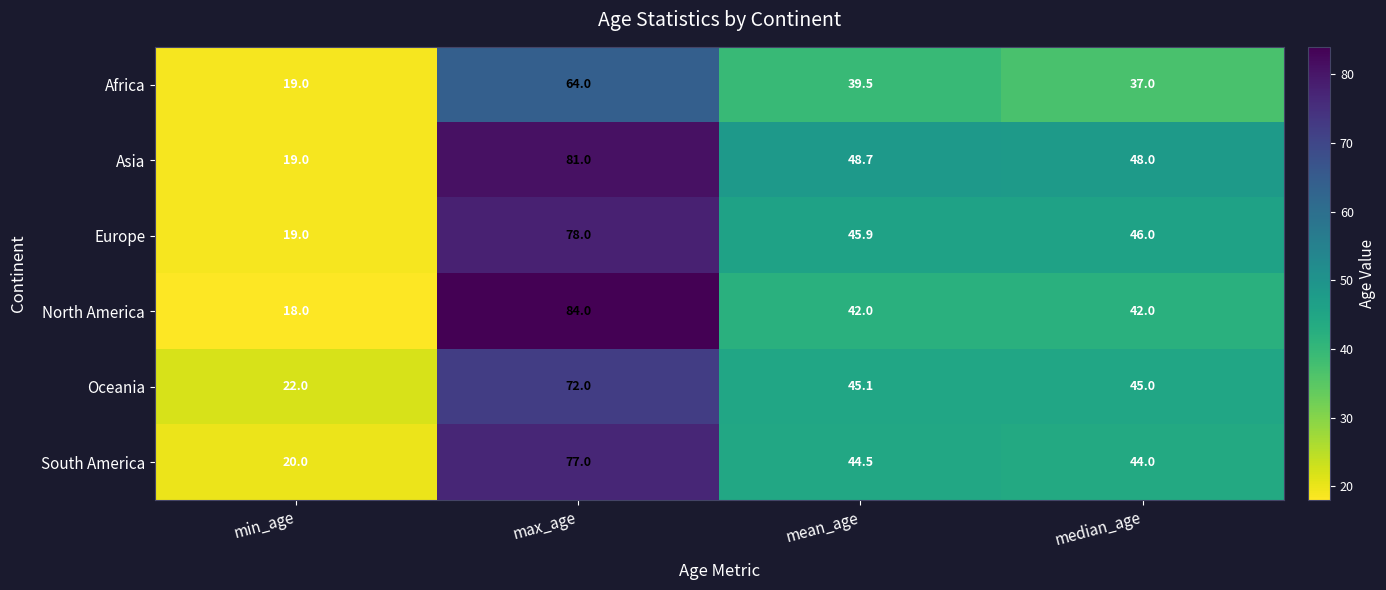

List the labels in order of Asia value, largest first.

max_age, mean_age, median_age, min_age